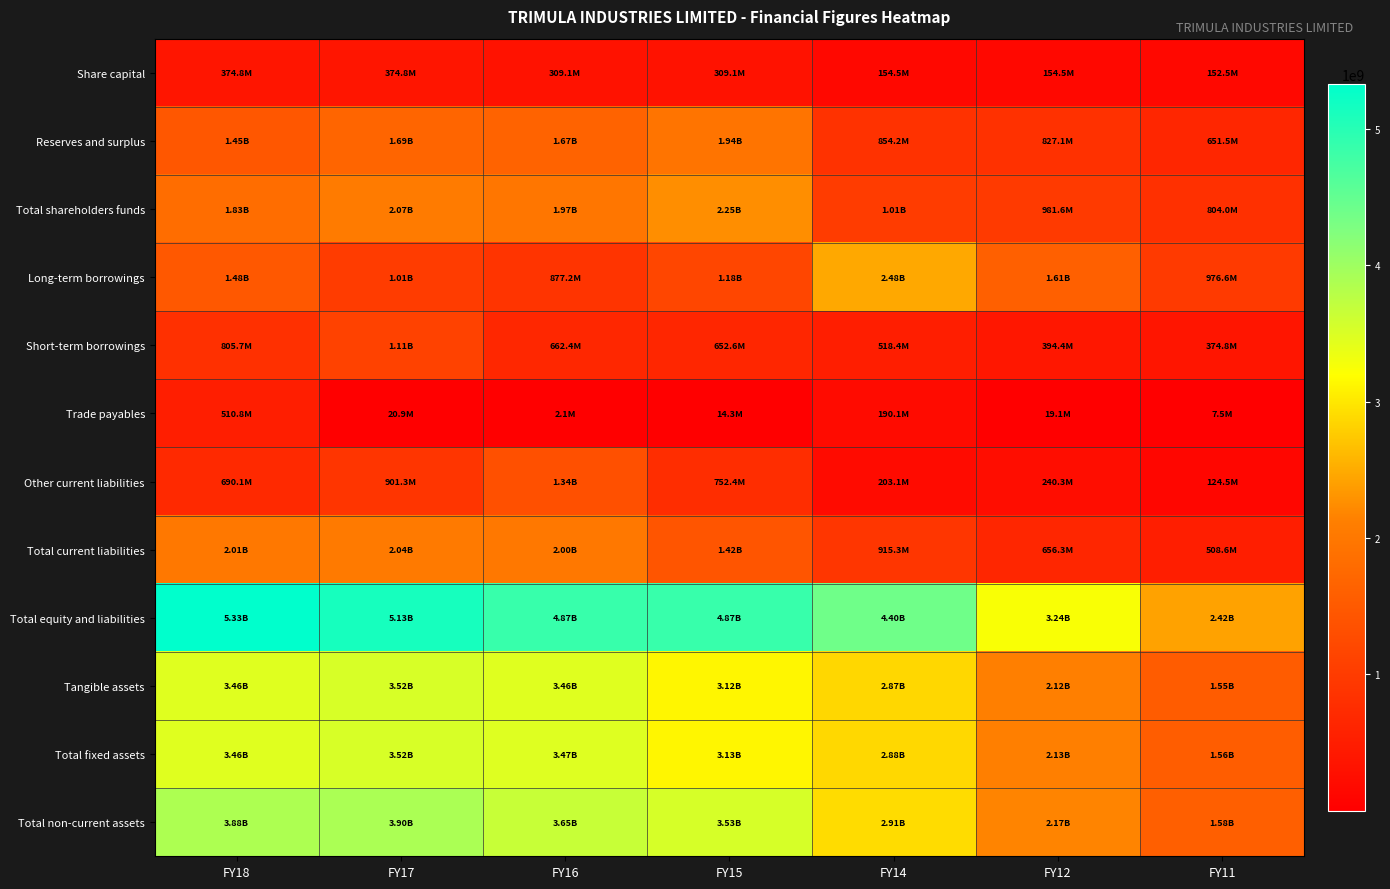

Reading left to right, transcribe all the data shown in this chart.

Share capital: FY18=374812940.0	FY17=374812940.0	FY16=309095540.0	FY15=309095540.0	FY14=154547770.0	FY12=154547770.0	FY11=152467150.0
Reserves and surplus: FY18=1451520828.0	FY17=1691722226.0	FY16=1665295786.0	FY15=1943054456.0	FY14=854219898.9	FY12=827091495.4	FY11=651549436.0
Total shareholders funds: FY18=1826333768.0	FY17=2066535166.0	FY16=1974391326.0	FY15=2252149996.0	FY14=1008767668.9	FY12=981639265.4	FY11=804016586.0
Long-term borrowings: FY18=1480353222.0	FY17=1014550991.0	FY16=877178780.0	FY15=1184872902.0	FY14=2475102521.8	FY12=1605398069.3	FY11=976589658.1
Short-term borrowings: FY18=805735835.0	FY17=1114765756.0	FY16=662392510.0	FY15=652559667.0	FY14=518403769.0	FY12=394362985.1	FY11=374761988.1
Trade payables: FY18=510818005.0	FY17=20923021.0	FY16=2148105.0	FY15=14319174.0	FY14=190068827.8	FY12=19111677.0	FY11=7516735.0
Other current liabilities: FY18=690102327.0	FY17=901297842.0	FY16=1338337480.0	FY15=752392760.0	FY14=203074872.1	FY12=240258065.3	FY11=124528902.9
Total current liabilities: FY18=2007037705.0	FY17=2037303319.0	FY16=2002987508.0	FY15=1422326023.0	FY14=915325364.9	FY12=656343507.5	FY11=508600240.1
Total equity and liabilities: FY18=5326682845.0	FY17=5132419516.0	FY16=4867942738.0	FY15=4866209956.0	FY14=4399195555.6	FY12=3243380842.2	FY11=2417456484.2
Tangible assets: FY18=3455547972.0	FY17=3521115616.0	FY16=3463281229.0	FY15=3122142275.0	FY14=2866888616.5	FY12=2123952037.7	FY11=1546740918.4
Total fixed assets: FY18=3456232321.0	FY17=3522553538.0	FY16=3465508829.0	FY15=3129903765.0	FY14=2879226457.5	FY12=2129919602.1	FY11=1557315818.4
Total non-current assets: FY18=3879594326.0	FY17=3898340976.0	FY16=3653319515.0	FY15=3531570644.0	FY14=2907712307.5	FY12=2170143159.1	FY11=1583847128.4